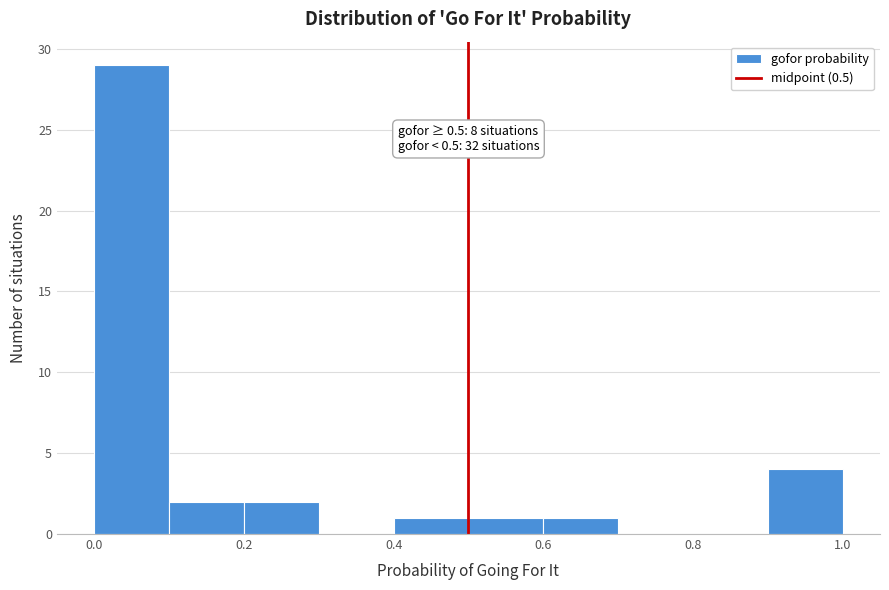

Over which range of the x-axis is the bar tallest?

0.0 to 0.1